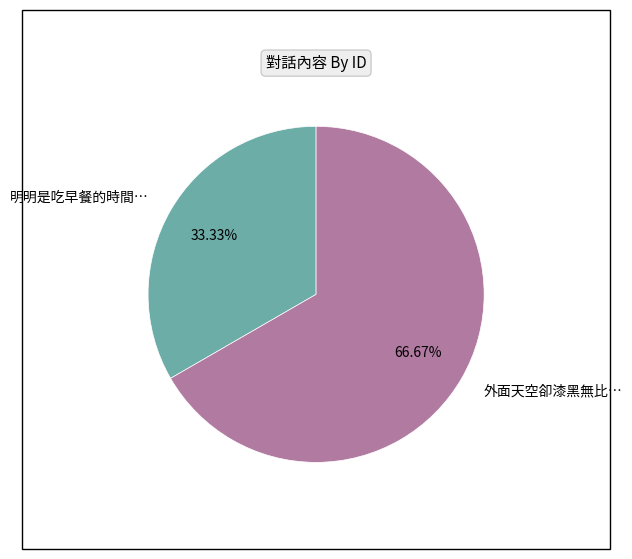

What percentage is NOT represented by 外面天空卻漆黑無比…?

33.3%